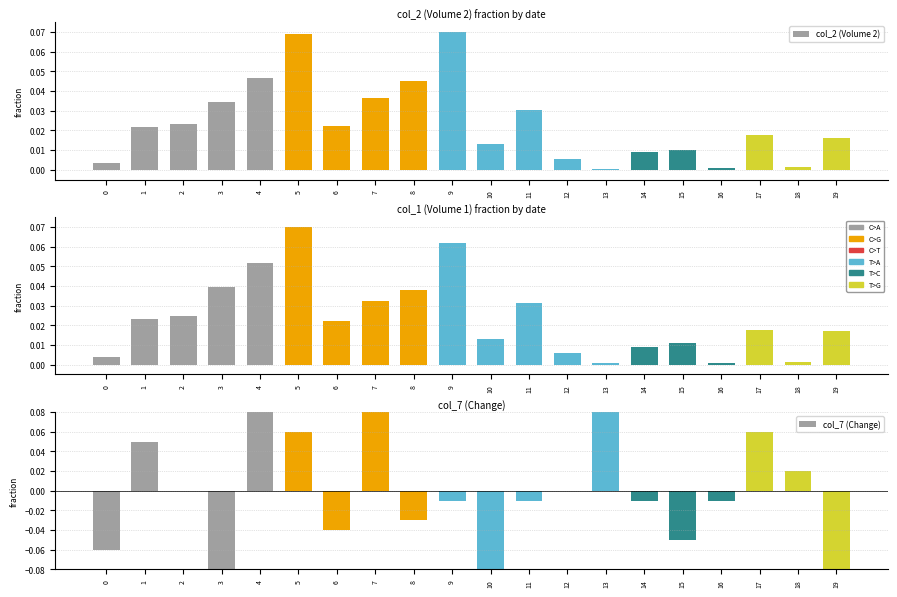

Which series has the largest range (max minus min)?

col_7 (Change)